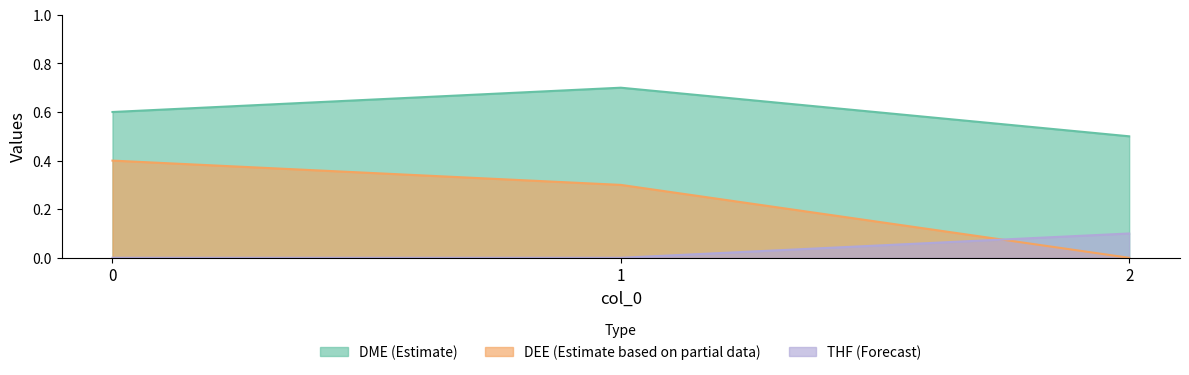

Which has a higher value, 2 or 1?

1